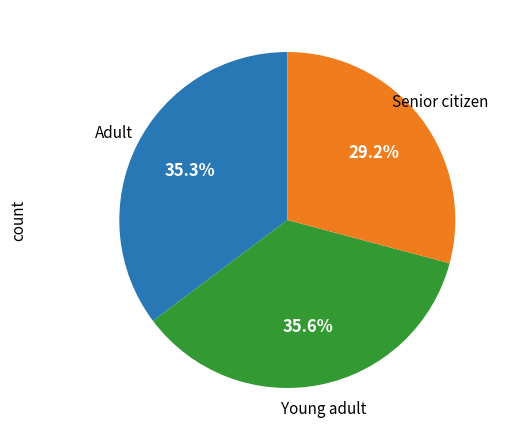

Is there any slice that represents more than half of the pie?

No